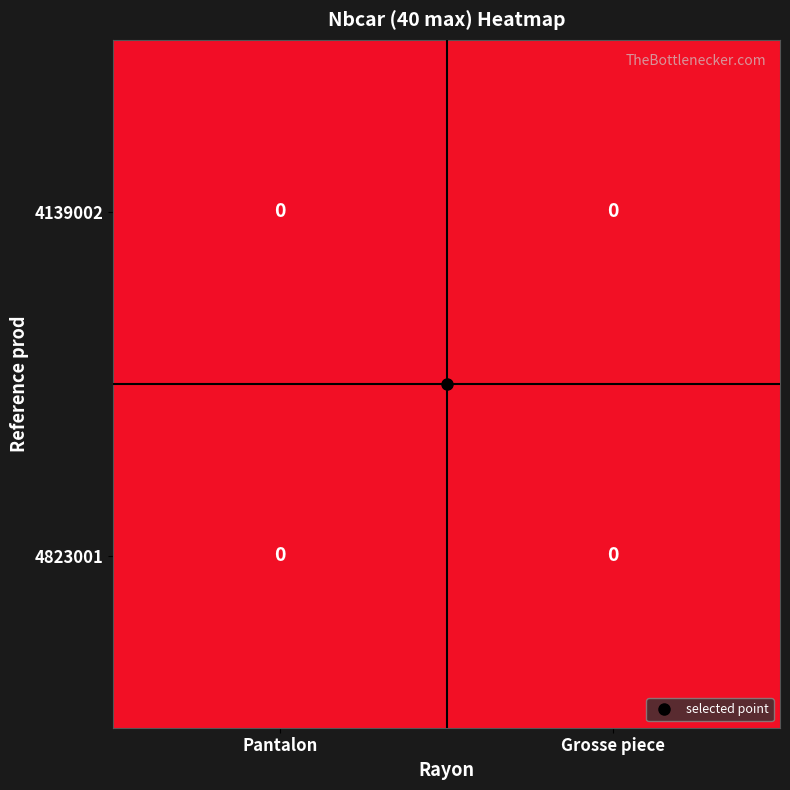

List the series in order of their peak value, highest first.

4139002, 4823001